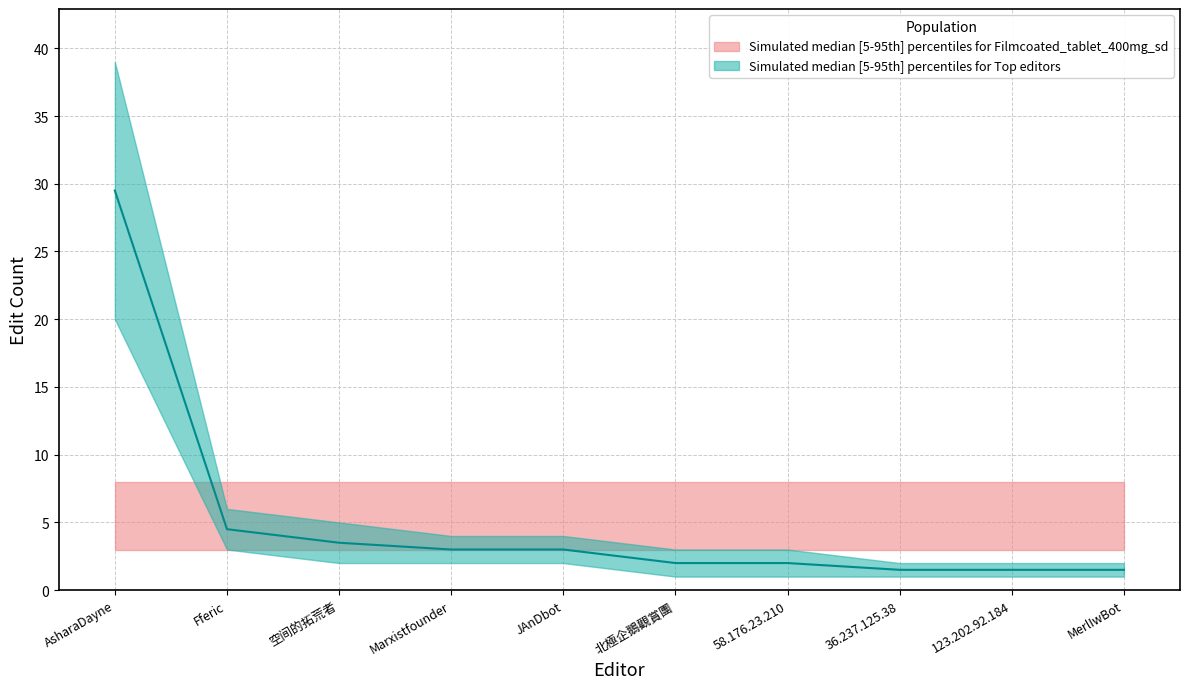

Which label corresponds to the largest value in the chart?

AsharaDayne